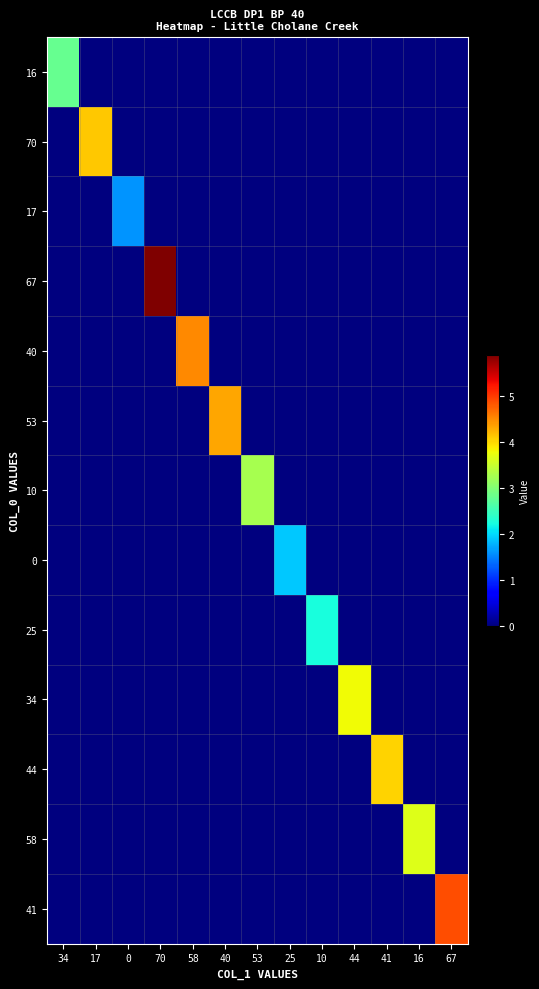

Reading right to left, what are all the values shown in this chart?

16: 67=0.0	16=0.0	41=0.0	44=0.0	10=0.0	25=0.0	53=0.0	40=0.0	58=0.0	70=0.0	0=0.0	17=0.0	34=2.8
70: 67=0.0	16=0.0	41=0.0	44=0.0	10=0.0	25=0.0	53=0.0	40=0.0	58=0.0	70=0.0	0=0.0	17=4.1	34=0.0
17: 67=0.0	16=0.0	41=0.0	44=0.0	10=0.0	25=0.0	53=0.0	40=0.0	58=0.0	70=0.0	0=1.6	17=0.0	34=0.0
67: 67=0.0	16=0.0	41=0.0	44=0.0	10=0.0	25=0.0	53=0.0	40=0.0	58=0.0	70=5.9	0=0.0	17=0.0	34=0.0
40: 67=0.0	16=0.0	41=0.0	44=0.0	10=0.0	25=0.0	53=0.0	40=0.0	58=4.5	70=0.0	0=0.0	17=0.0	34=0.0
53: 67=0.0	16=0.0	41=0.0	44=0.0	10=0.0	25=0.0	53=0.0	40=4.3	58=0.0	70=0.0	0=0.0	17=0.0	34=0.0
10: 67=0.0	16=0.0	41=0.0	44=0.0	10=0.0	25=0.0	53=3.2	40=0.0	58=0.0	70=0.0	0=0.0	17=0.0	34=0.0
0: 67=0.0	16=0.0	41=0.0	44=0.0	10=0.0	25=1.9	53=0.0	40=0.0	58=0.0	70=0.0	0=0.0	17=0.0	34=0.0
25: 67=0.0	16=0.0	41=0.0	44=0.0	10=2.2	25=0.0	53=0.0	40=0.0	58=0.0	70=0.0	0=0.0	17=0.0	34=0.0
34: 67=0.0	16=0.0	41=0.0	44=3.8	10=0.0	25=0.0	53=0.0	40=0.0	58=0.0	70=0.0	0=0.0	17=0.0	34=0.0
44: 67=0.0	16=0.0	41=4.0	44=0.0	10=0.0	25=0.0	53=0.0	40=0.0	58=0.0	70=0.0	0=0.0	17=0.0	34=0.0
58: 67=0.0	16=3.6	41=0.0	44=0.0	10=0.0	25=0.0	53=0.0	40=0.0	58=0.0	70=0.0	0=0.0	17=0.0	34=0.0
41: 67=4.9	16=0.0	41=0.0	44=0.0	10=0.0	25=0.0	53=0.0	40=0.0	58=0.0	70=0.0	0=0.0	17=0.0	34=0.0